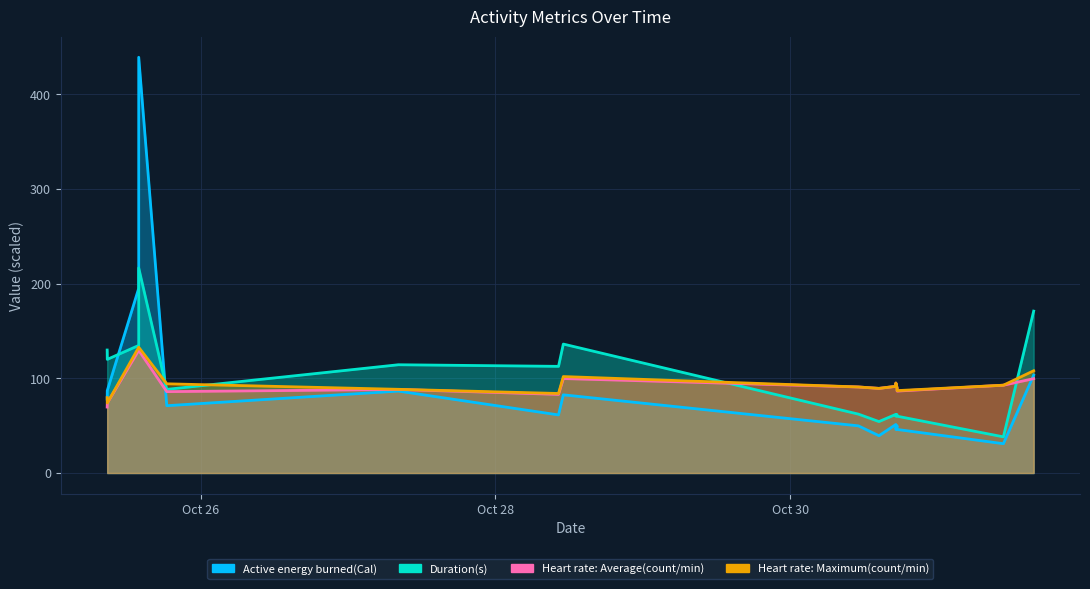

Rank the categories by Heart rate: Maximum(count/min) value from lowest to highest.

2021-10-25 08:49:37, 2021-10-25 08:48:36, 2021-10-28 10:15:32, 2021-10-30 17:21:15, 2021-10-27 08:12:02, 2021-10-30 14:24:13, 2021-10-30 17:20:51, 2021-10-30 11:03:18, 2021-10-30 17:08:52, 2021-10-31 10:39:06, 2021-10-25 18:30:38, 2021-10-30 17:09:21, 2021-10-28 11:02:18, 2021-10-31 15:34:45, 2021-10-25 13:56:39, 2021-10-25 13:56:41